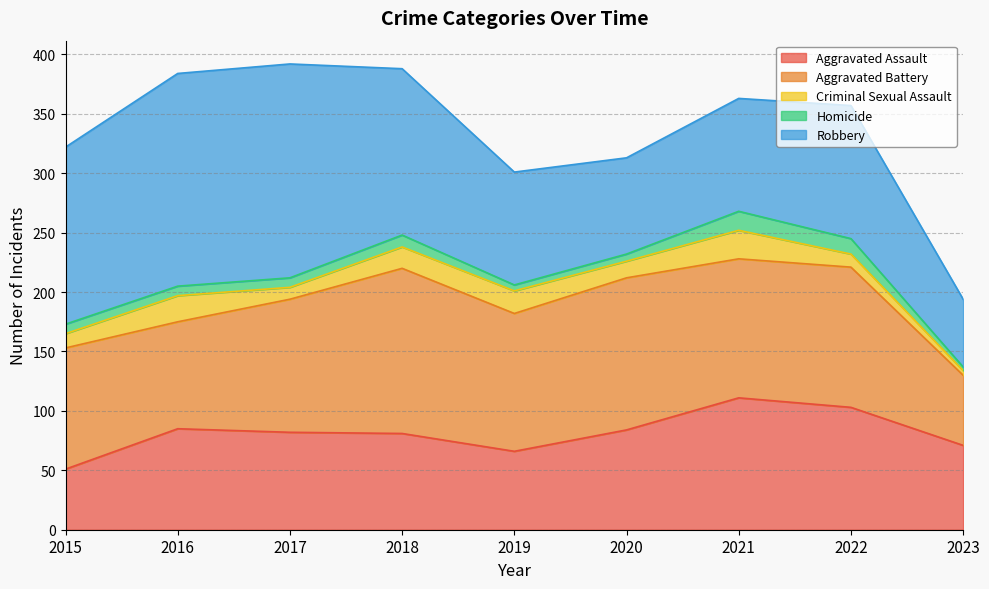

How many values in the Homicide series are below 8?

3